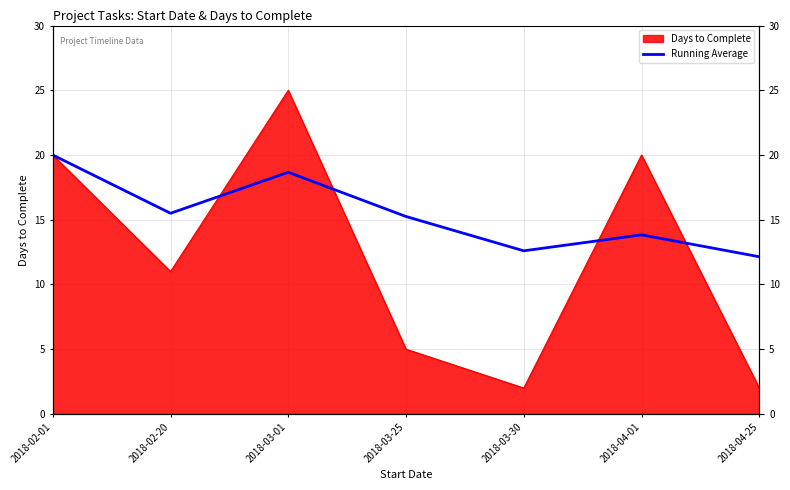

At which category does the data reach its first local peak?

2018-03-01